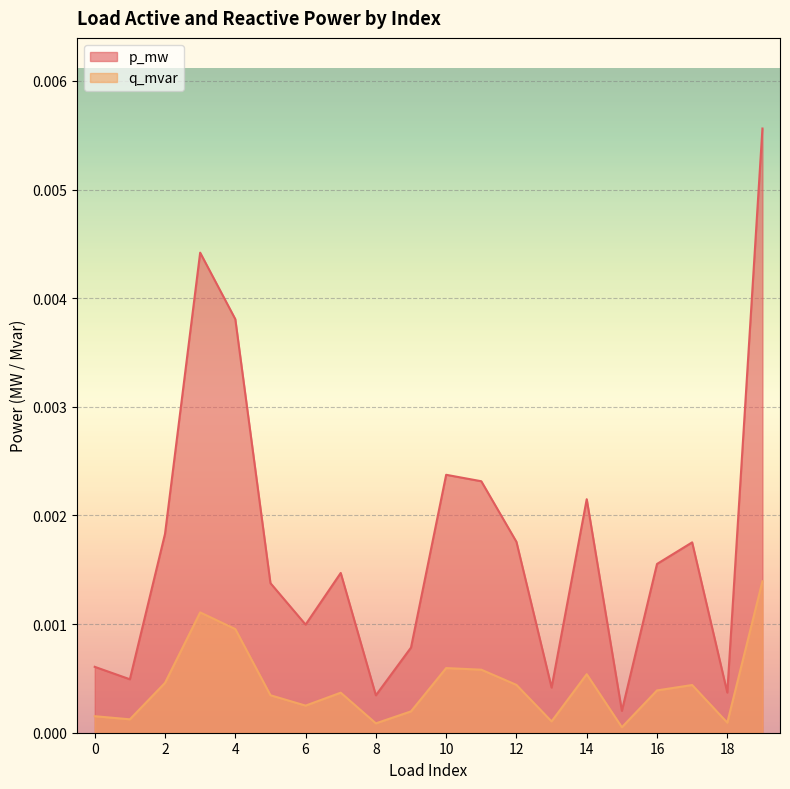

True or false: p_mw and q_mvar cross at least once.

False